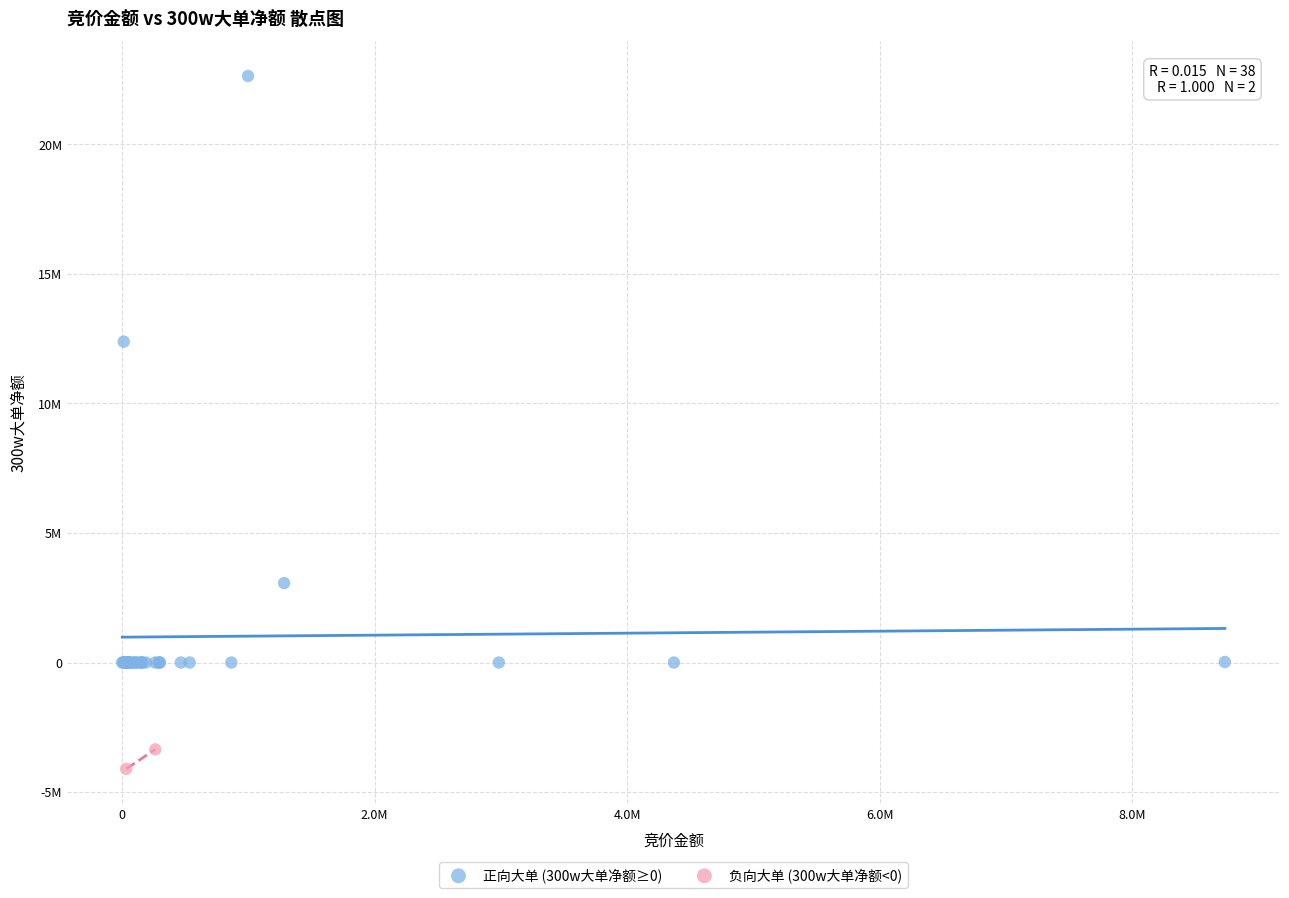

Which series reaches the minimum Y coordinate?

负向大单 (300w大单净额<0)